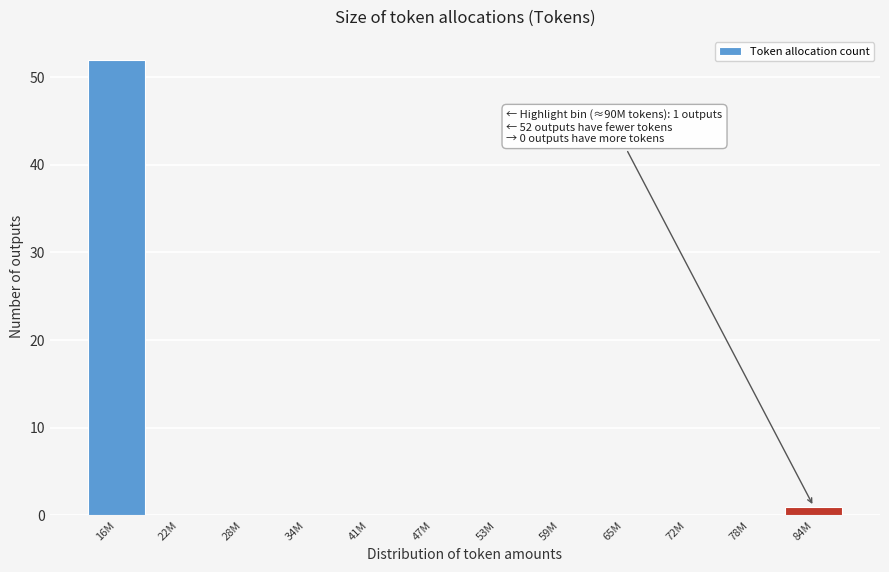

Reading right to left, what are all the values shown in this chart?

84M=1	78M=0	72M=0	65M=0	59M=0	53M=0	47M=0	41M=0	34M=0	28M=0	22M=0	16M=52